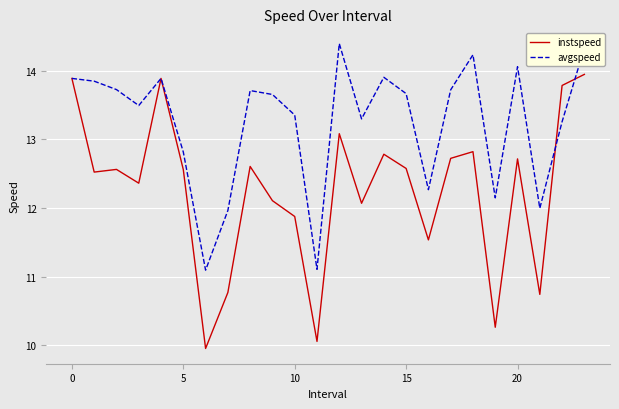

Rank the series by their maximum value, from lowest to highest.

instspeed, avgspeed